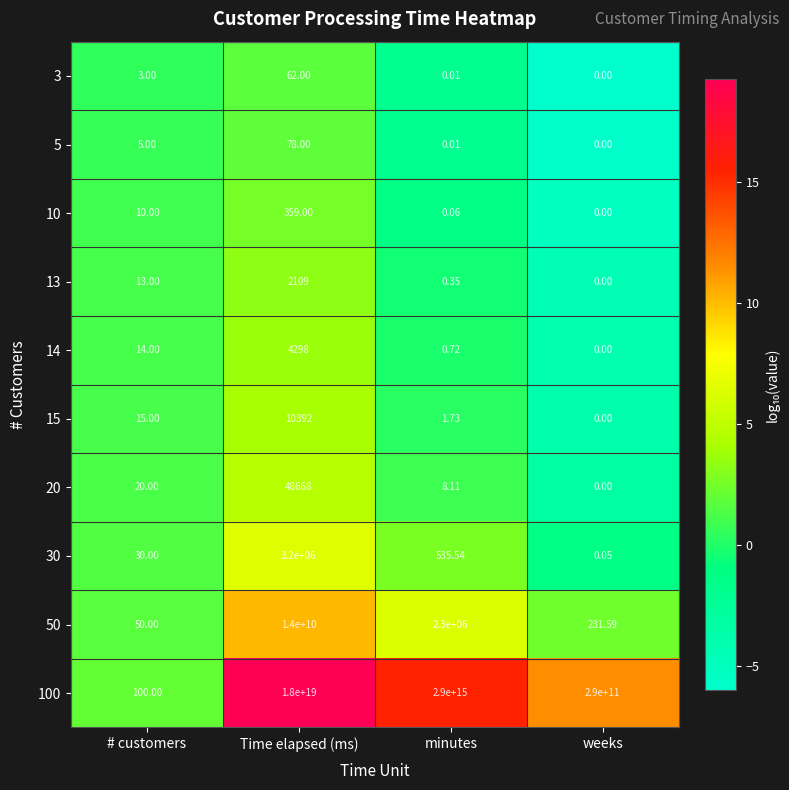

At which label is 50 closest to 7000000025?

minutes